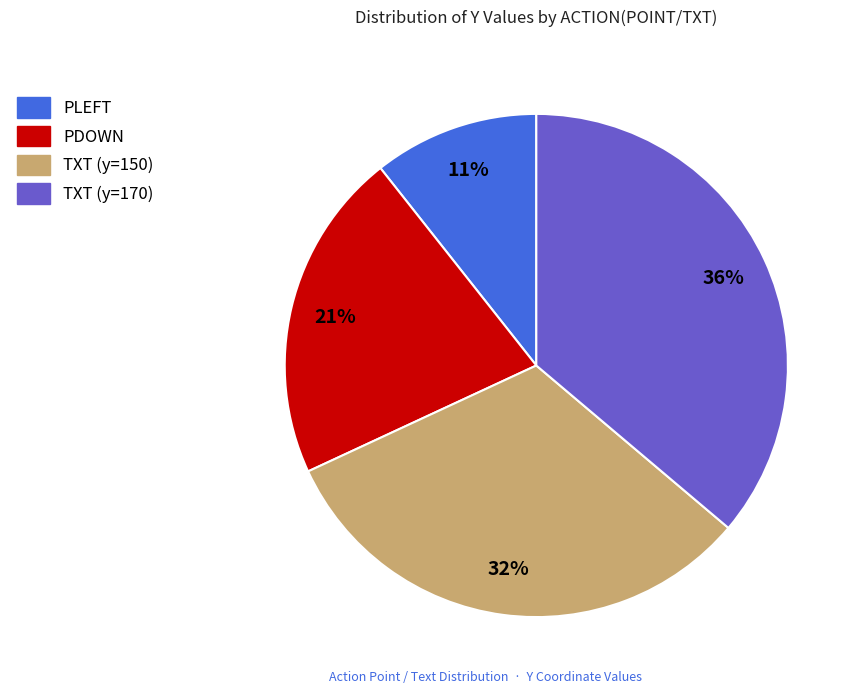

Does PLEFT account for over 50% of the chart?

No